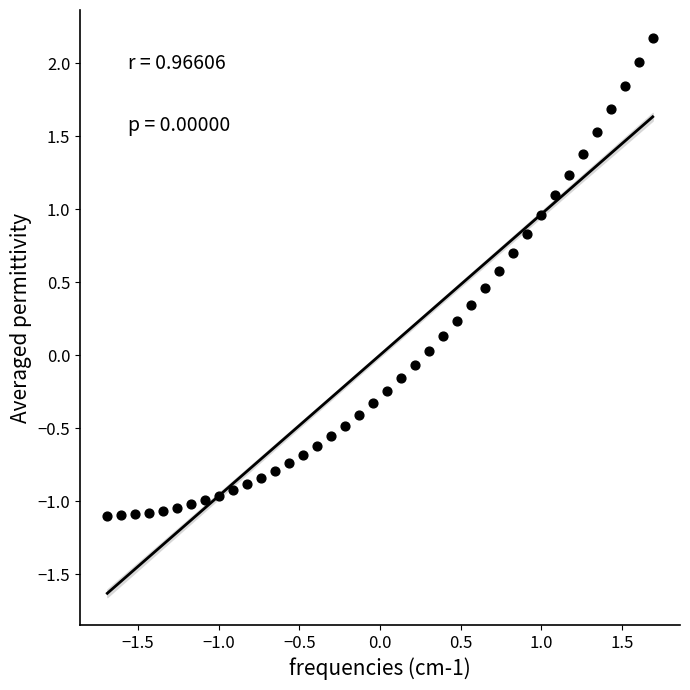

What is the range of Y values (max minus min)?

3.3